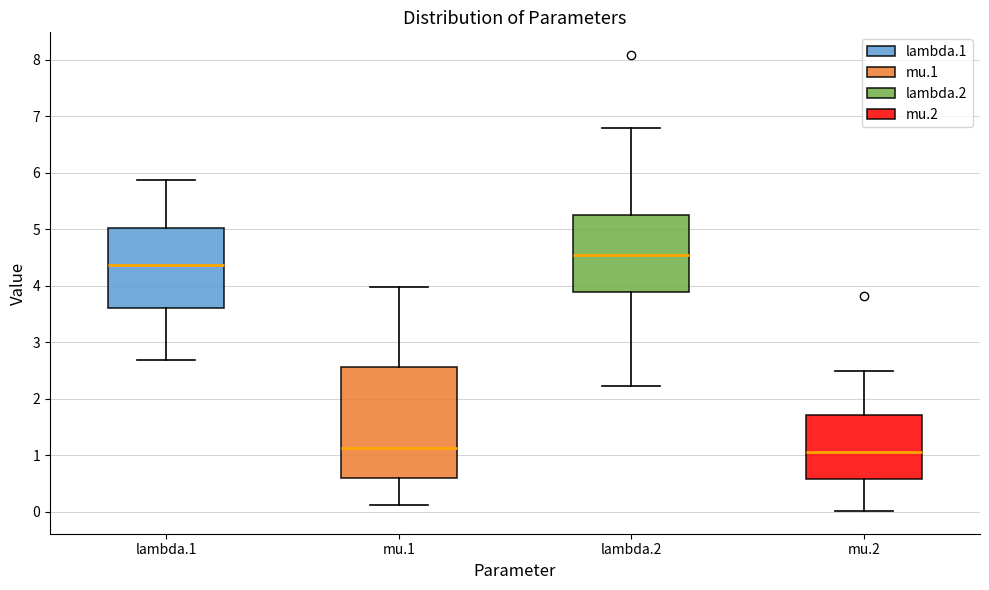

Where does the lower whisker of the box for mu.1 end on the y-axis? The values are not printed on the chart, so give them approximately, as read against the axis.

0.1